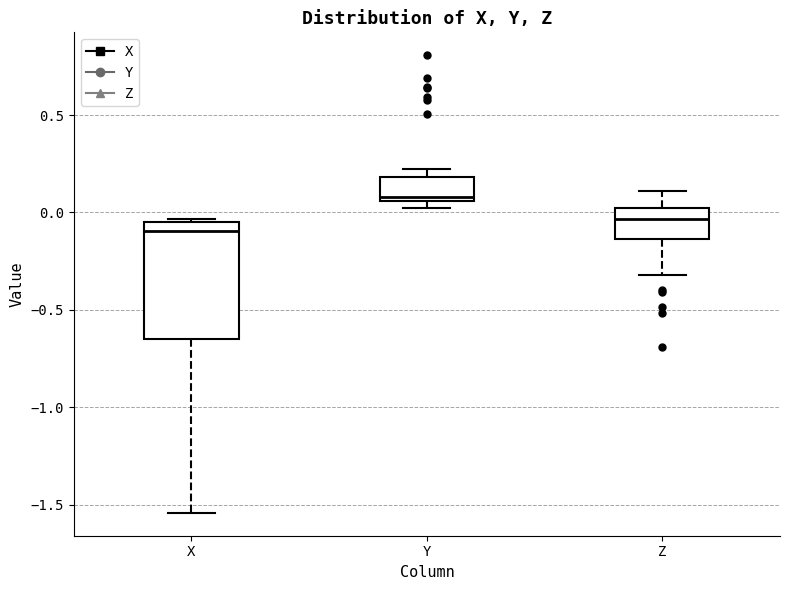

Reading left to right, read every box against the y-axis: the position of its median line, the range the box covers, and the ends of its whiskers. The values are not printed on the chart, so give them approximately, as read against the axis.

X: median -0.10, box -0.65 to -0.05, whiskers -1.55 to -0.05 (just above the box's upper edge)
Y: median 0.10, box 0.05 to 0.20, whiskers 0.05 (just below the box's lower edge) to 0.20 (just above the box's upper edge)
Z: median -0.05, box -0.15 to 0.00, whiskers -0.30 to 0.10